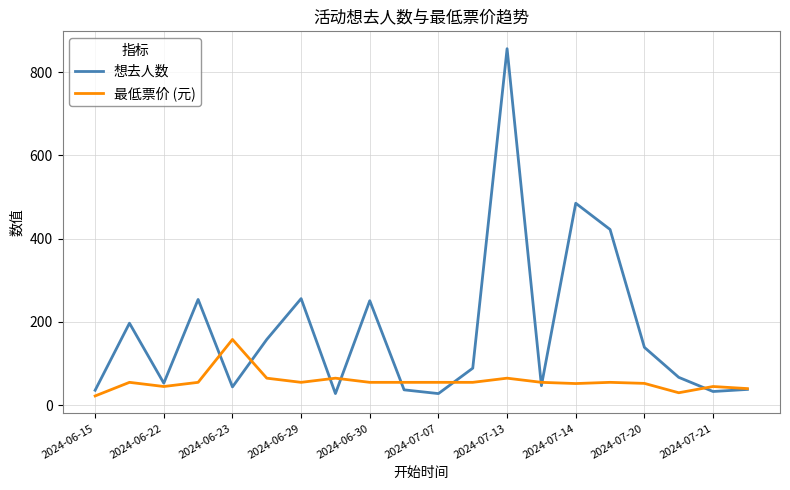

Which series has the largest range (max minus min)?

想去人数